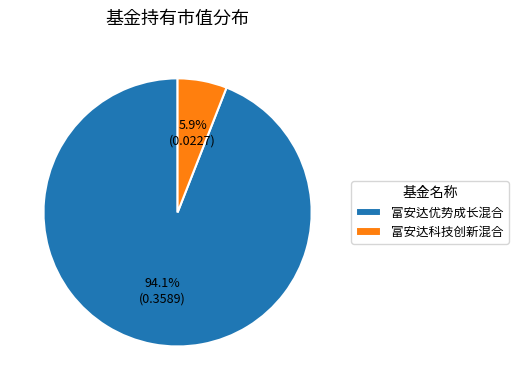

Does any single category account for the majority?

Yes